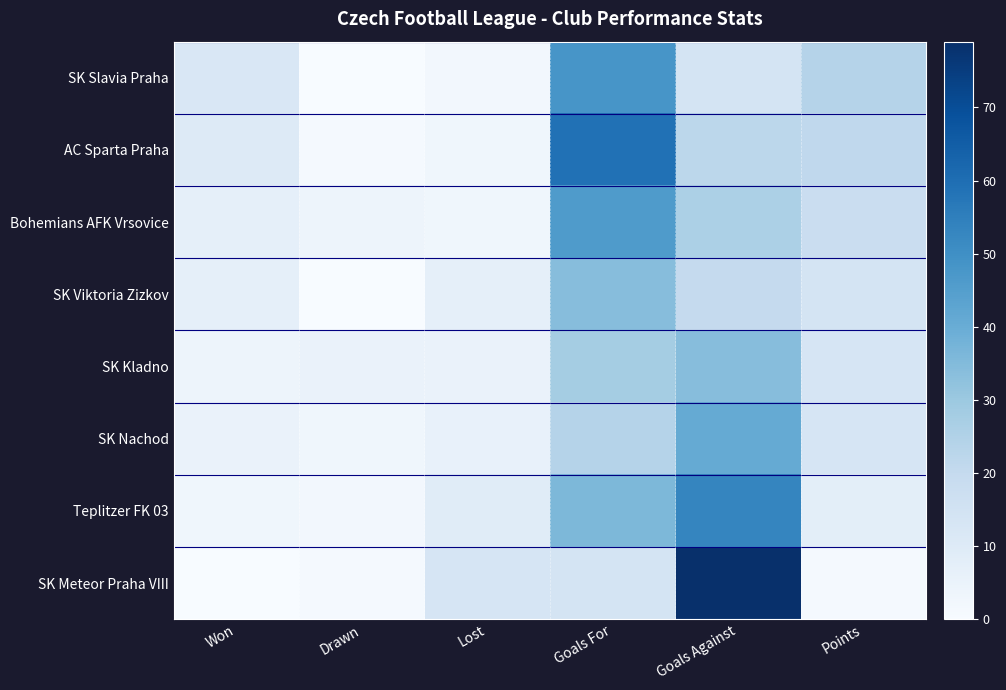

Which series has the widest spread of values?

SK Meteor Praha VIII